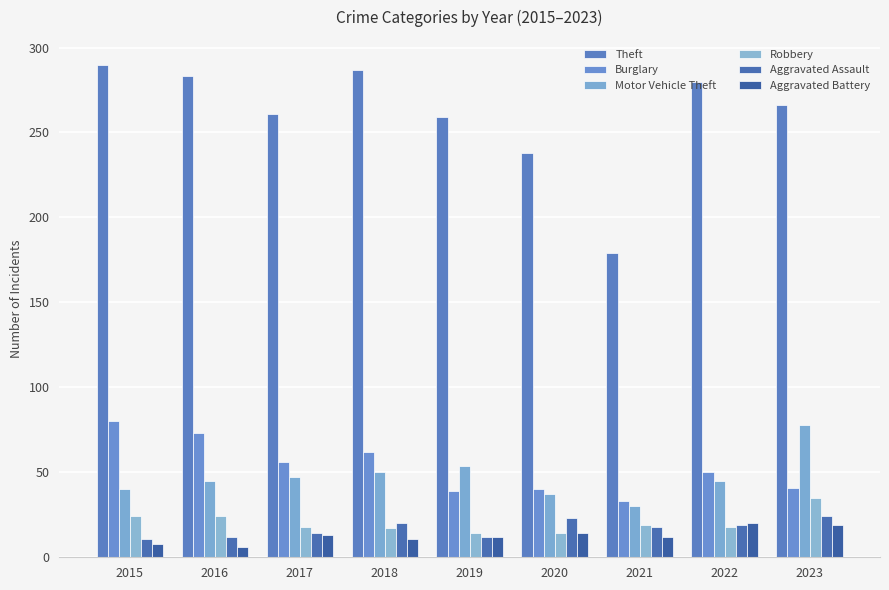

Reading right to left, what are all the values shown in this chart?

Theft: 266	280	179	238	259	287	261	283	290
Burglary: 41	50	33	40	39	62	56	73	80
Motor Vehicle Theft: 78	45	30	37	54	50	47	45	40
Robbery: 35	18	19	14	14	17	18	24	24
Aggravated Assault: 24	19	18	23	12	20	14	12	11
Aggravated Battery: 19	20	12	14	12	11	13	6	8